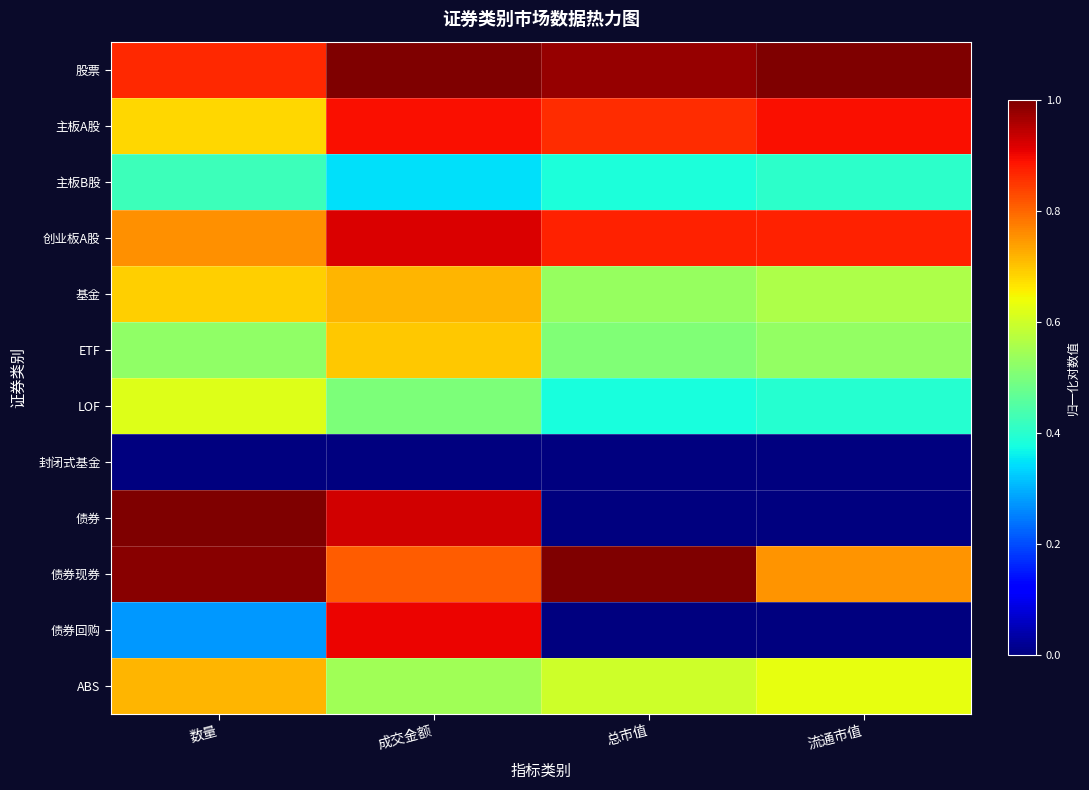

List the series in order of their peak value, lowest first.

封闭式基金, 主板B股, LOF, ETF, 基金, ABS, 主板A股, 债券回购, 创业板A股, 债券, 债券现券, 股票